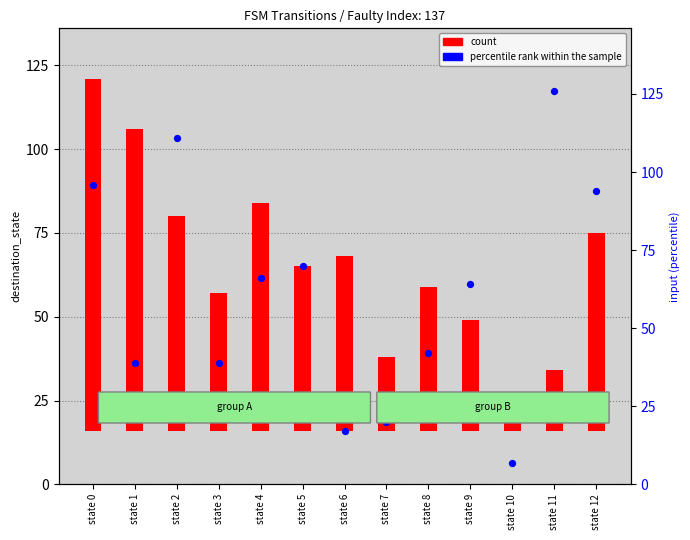

Which series contains the highest Y value?

percentile rank within the sample